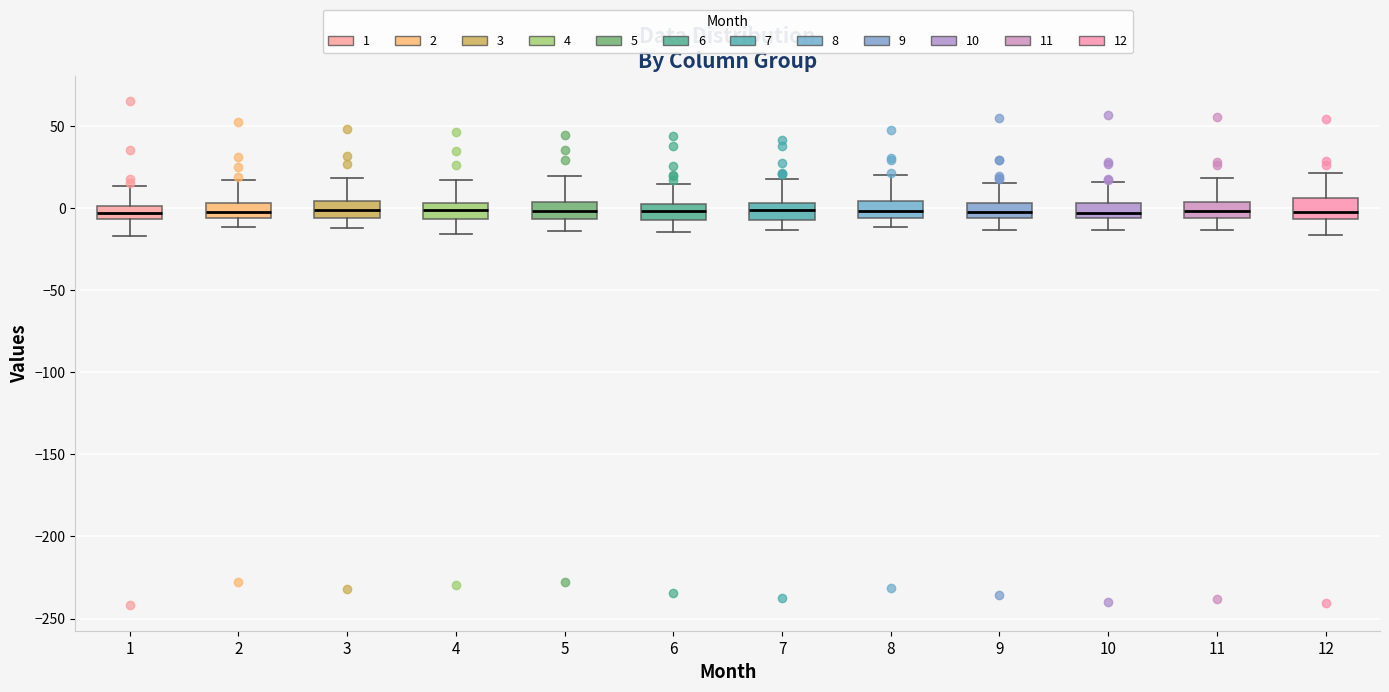

Reading left to right, read every box against the y-axis: the position of its median line, the range the box covers, and the ends of its whiskers. The values are not printed on the chart, so give them approximately, as read against the axis.

1: median -5 (inside the box), box -5 to 0, whiskers -15 to 15
2: median 0, box -5 to 5, whiskers -10 to 15
3: median 0, box -5 to 5, whiskers -10 to 20
4: median 0, box -5 to 5, whiskers -15 to 15
5: median 0, box -5 to 5, whiskers -15 to 20
6: median 0, box -5 to 5, whiskers -15 to 15
7: median 0, box -5 to 5, whiskers -15 to 20
8: median 0, box -5 to 5, whiskers -10 to 20
9: median -5 (inside the box), box -5 to 5, whiskers -15 to 15
10: median -5 (just above the box's lower edge), box -5 to 5, whiskers -15 to 15
11: median 0, box -5 to 5, whiskers -15 to 20
12: median -5 (just above the box's lower edge), box -5 to 5, whiskers -15 to 20